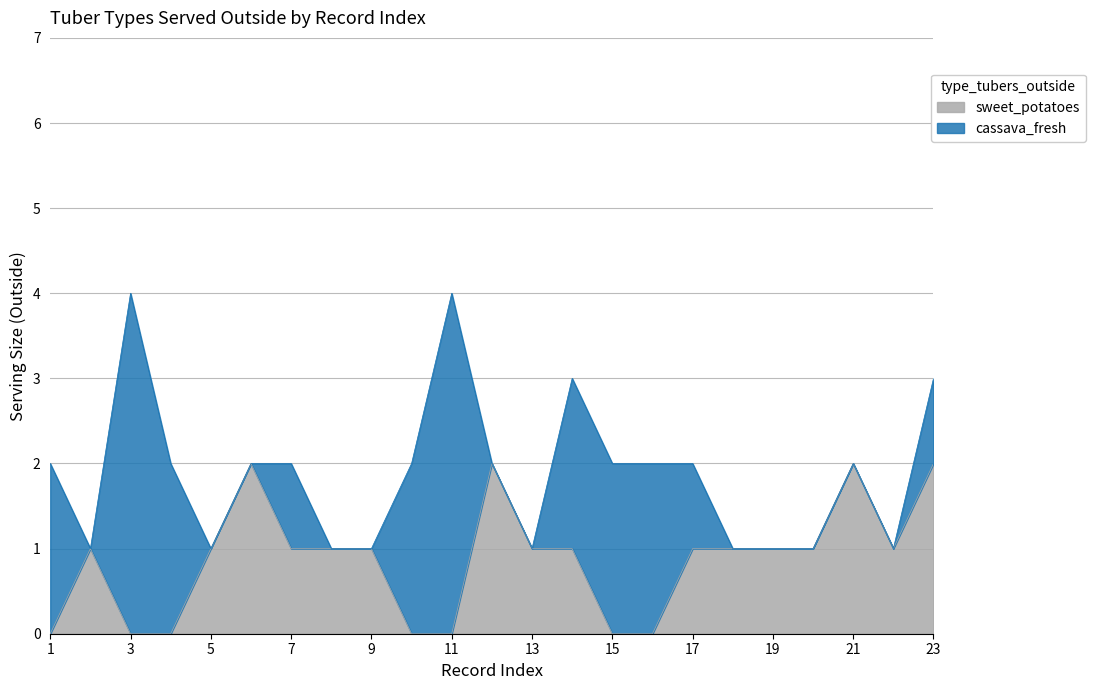

True or false: the data has more than 2 interior local peaks.

True